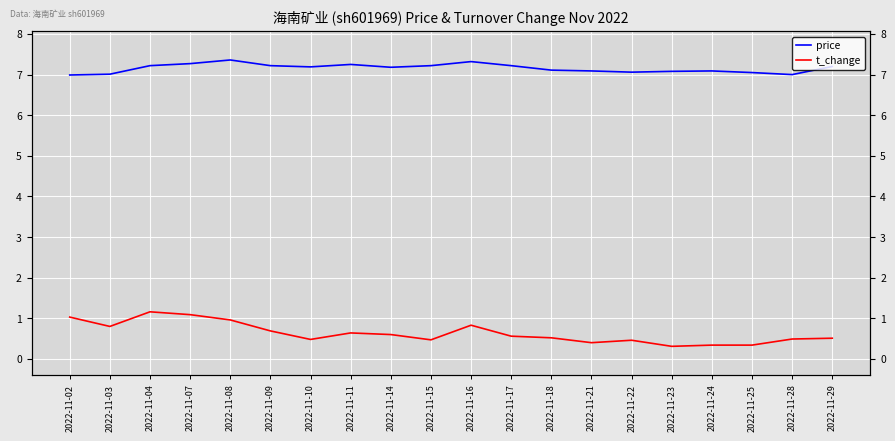

True or false: t_change and price cross at least once.

False